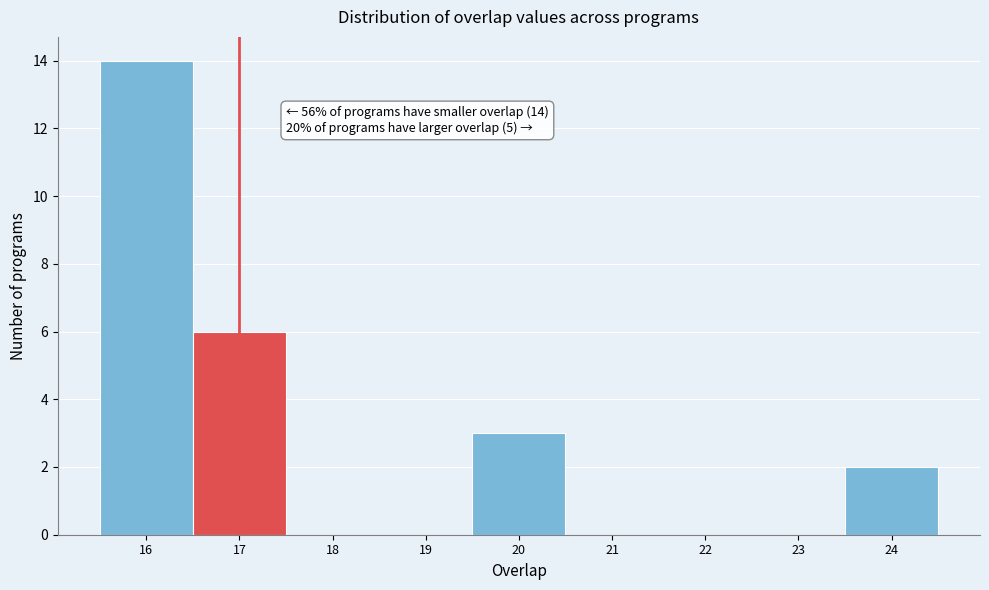

Which range on the x-axis has the tallest bar?

15.5 to 16.5